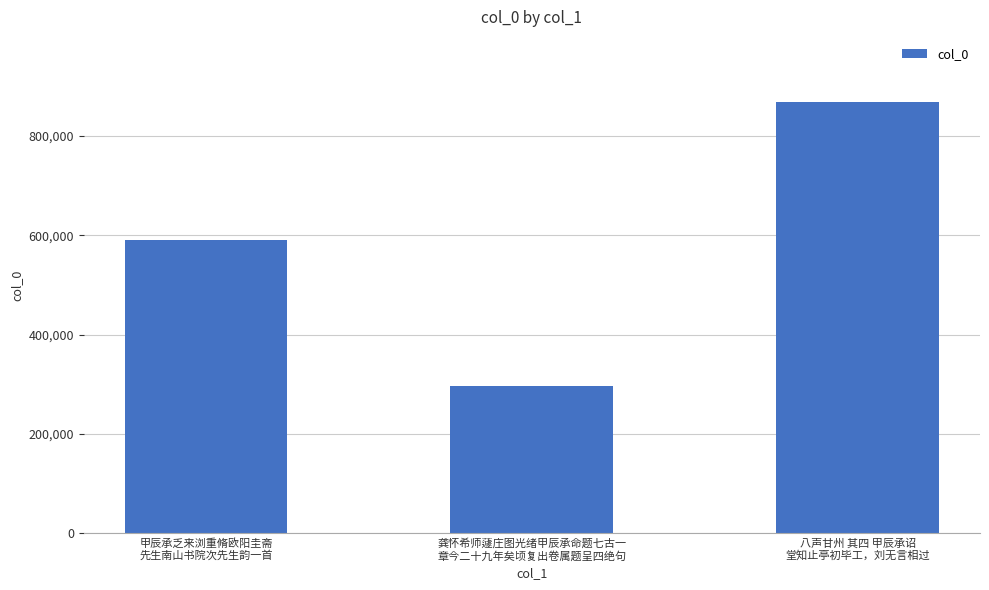

Which category has the lowest value across all series?

龚怀希师蘧庄图光绪甲辰承命题七古一
章今二十九年矣顷复出卷属题呈四绝句